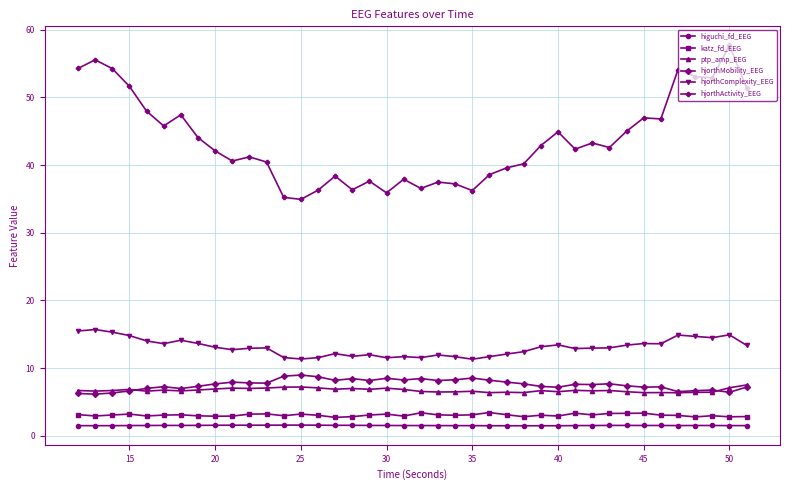

Which series has the largest total across all categories?

hjorthActivity_EEG